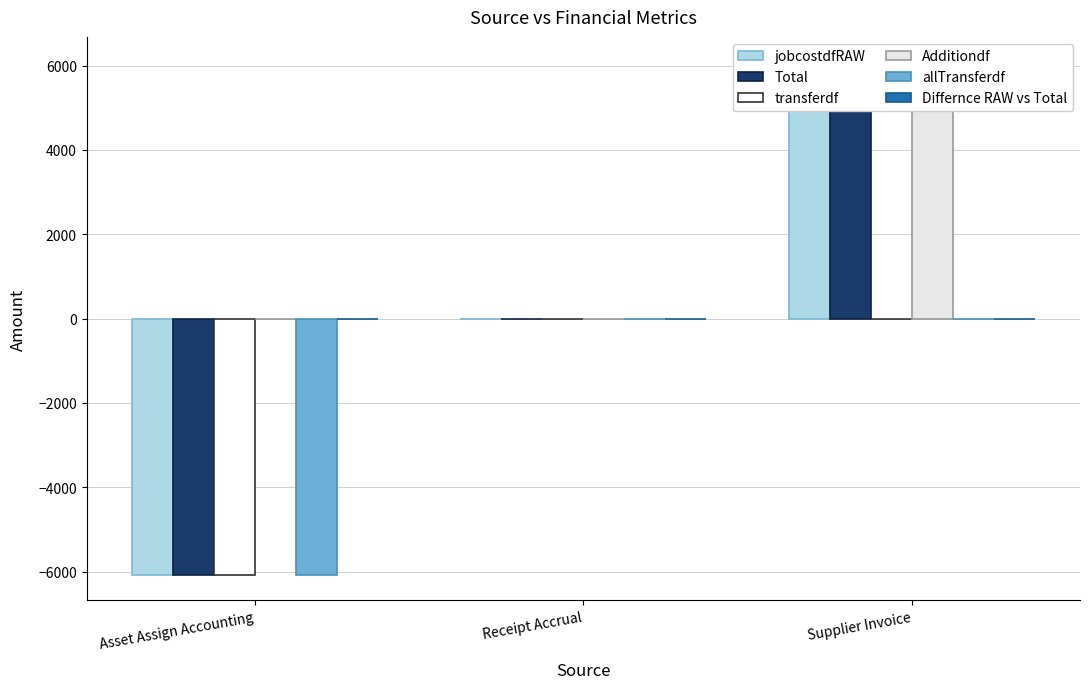

Reading left to right, transcribe all the data shown in this chart.

jobcostdfRAW: -6071.5	0.0	6071.5
Total: -6071.5	0.0	6071.5
transferdf: -6071.5	0.0	0.0
Additiondf: 0.0	0.0	6071.5
allTransferdf: -6071.5	0.0	0.0
Differnce RAW vs Total: 0.0	0.0	0.0